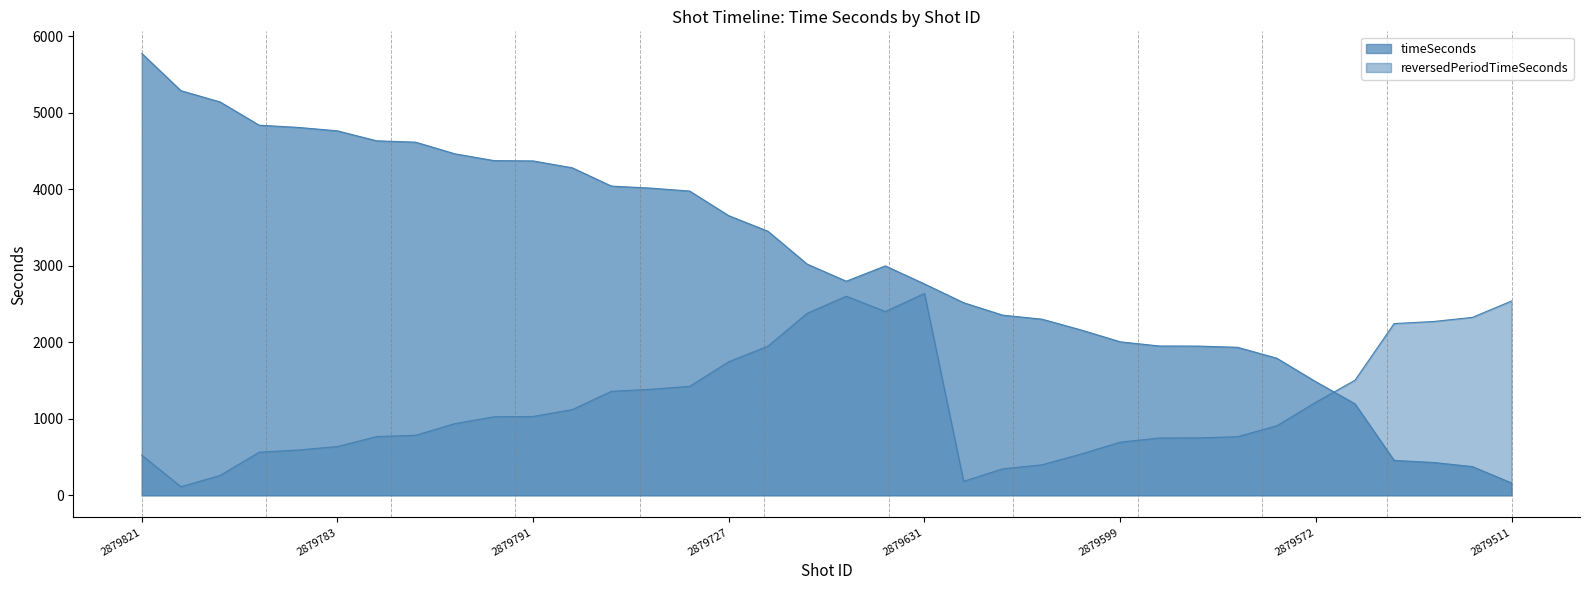

True or false: timeSeconds has a value of 43 at 2879511.

False